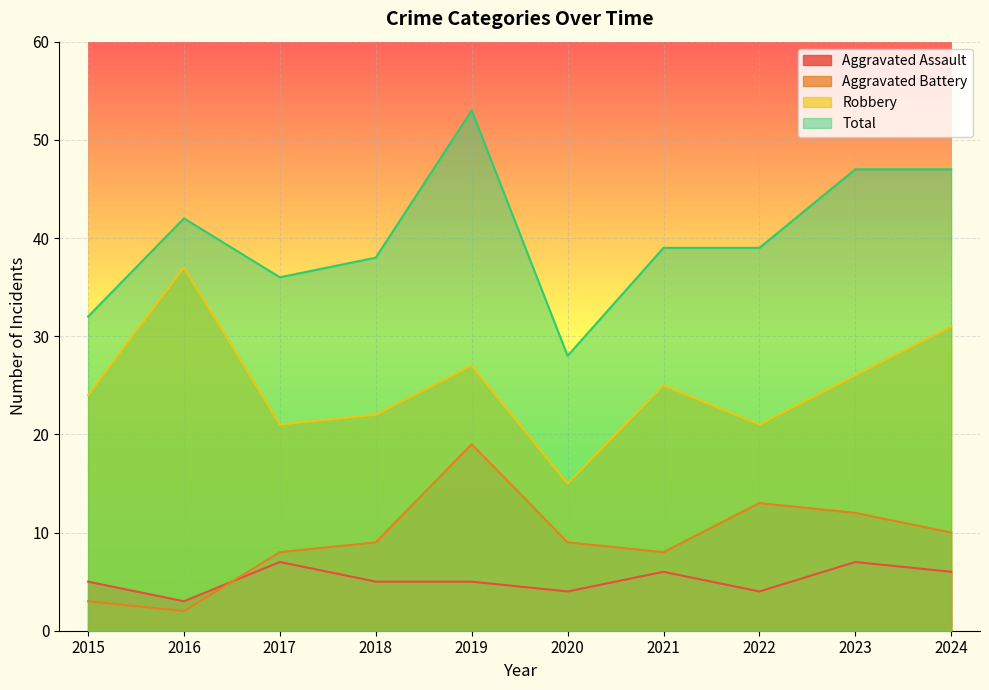

How many lines are shown in the chart?

4